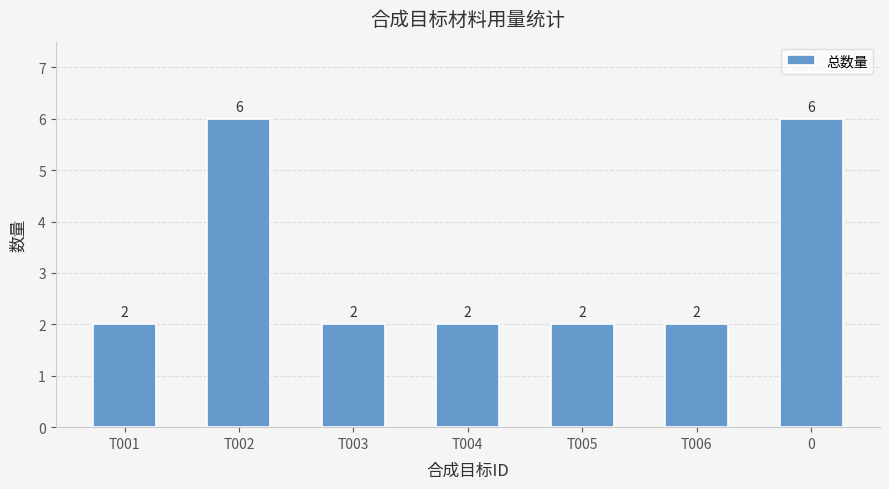

Approximately how many times larger is the value at 0 compared to T003?

3.0